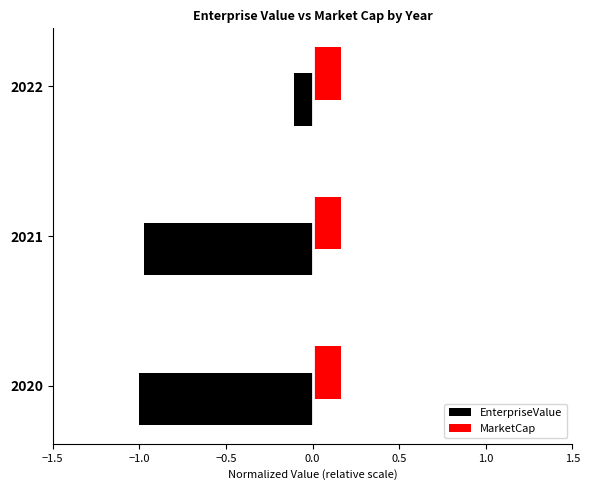

At how many categories does at least one series exceed 0?

3